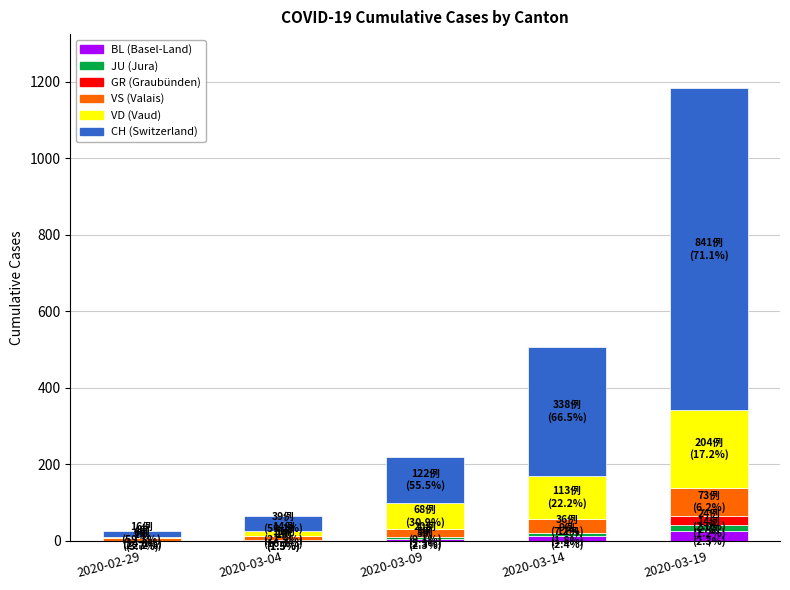

At which category is the sum across all series the highest?

2020-03-19